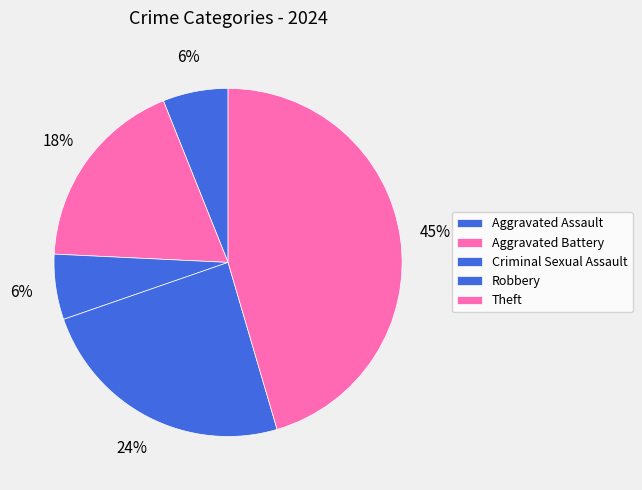

Does any single category account for the majority?

No